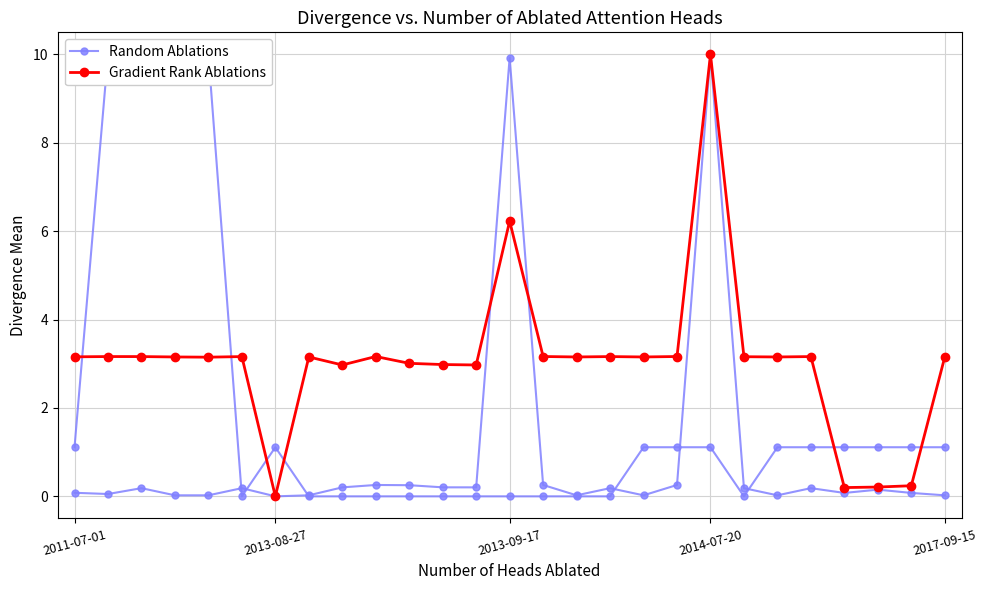

What is the total value across all series at 15?

3.2